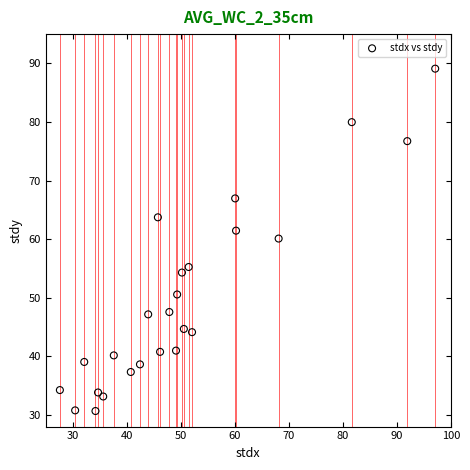

What Y value in the scatter plot is closest to 59?

60.1